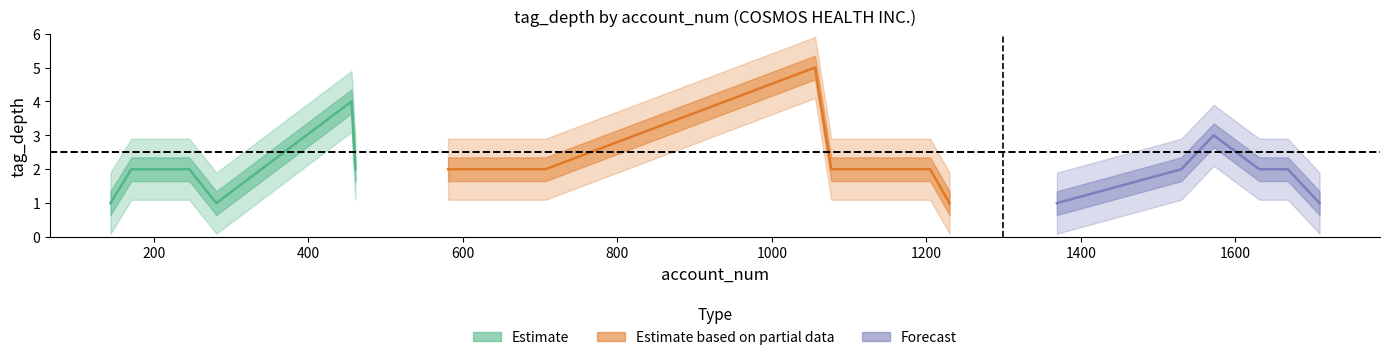

What is the difference between the maximum and minimum values in the Estimate based on partial data series?

4